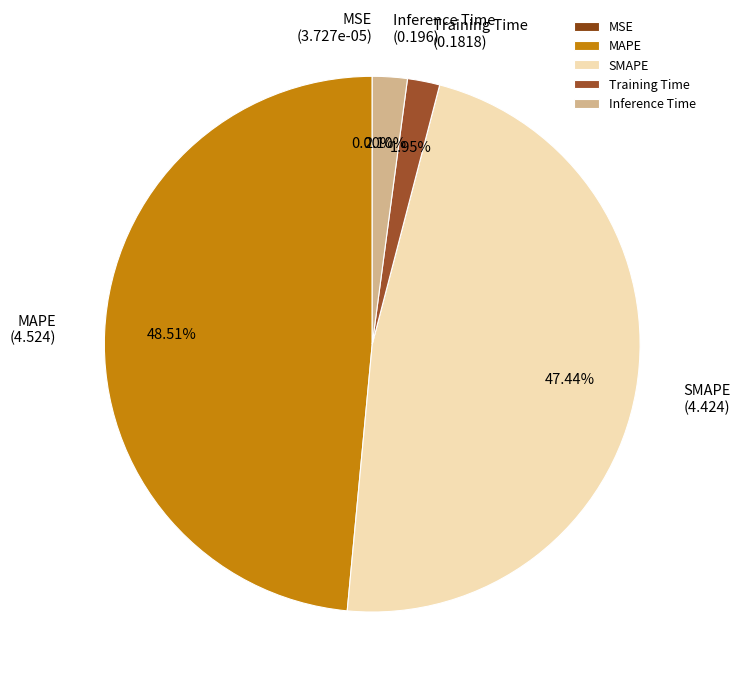

What is the largest slice in the pie chart?

MAPE